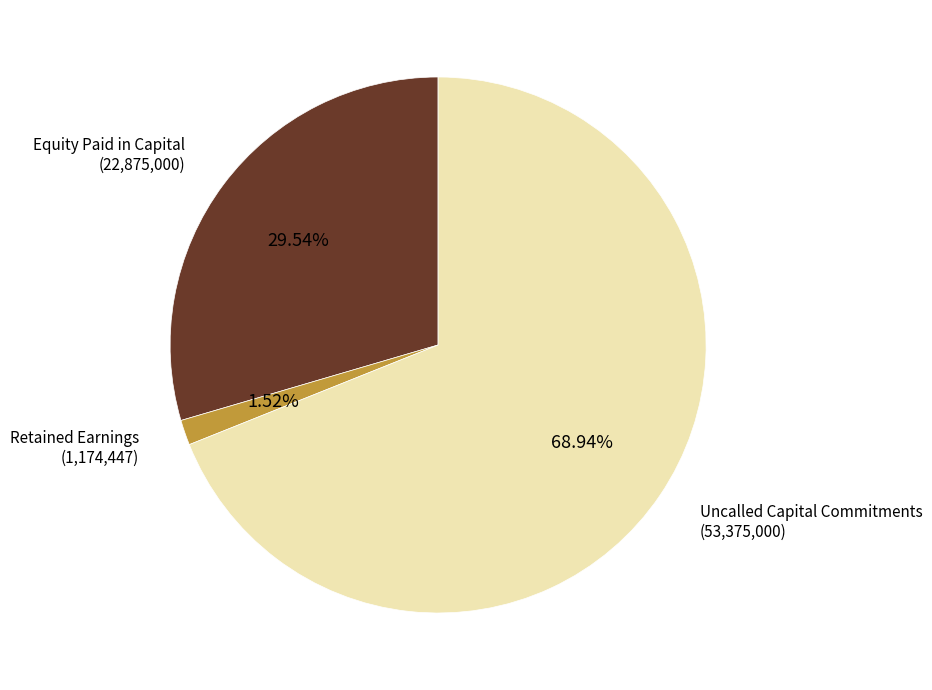

Is there any slice that represents more than half of the pie?

Yes